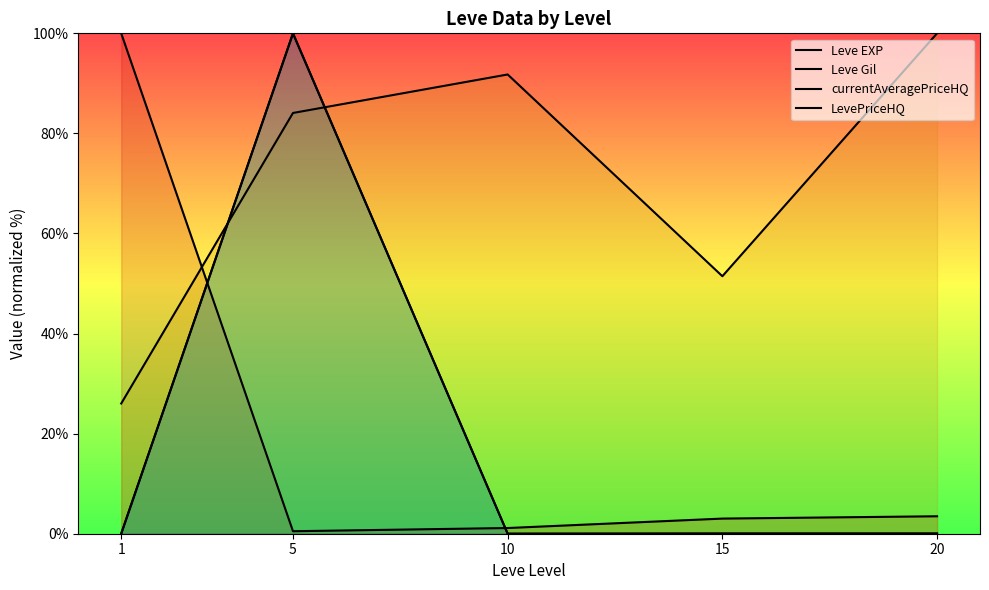

Reading right to left, list all the values displayed in this chart.

Leve EXP: 20=3.5	15=3.0	10=1.1	5=0.5	1=100.0
Leve Gil: 20=100.0	15=51.5	10=91.8	5=84.1	1=26.0
currentAveragePriceHQ: 20=0.0	15=0.0	10=0.0	5=100.0	1=0.0
LevePriceHQ: 20=0.0	15=0.0	10=0.0	5=100.0	1=0.0